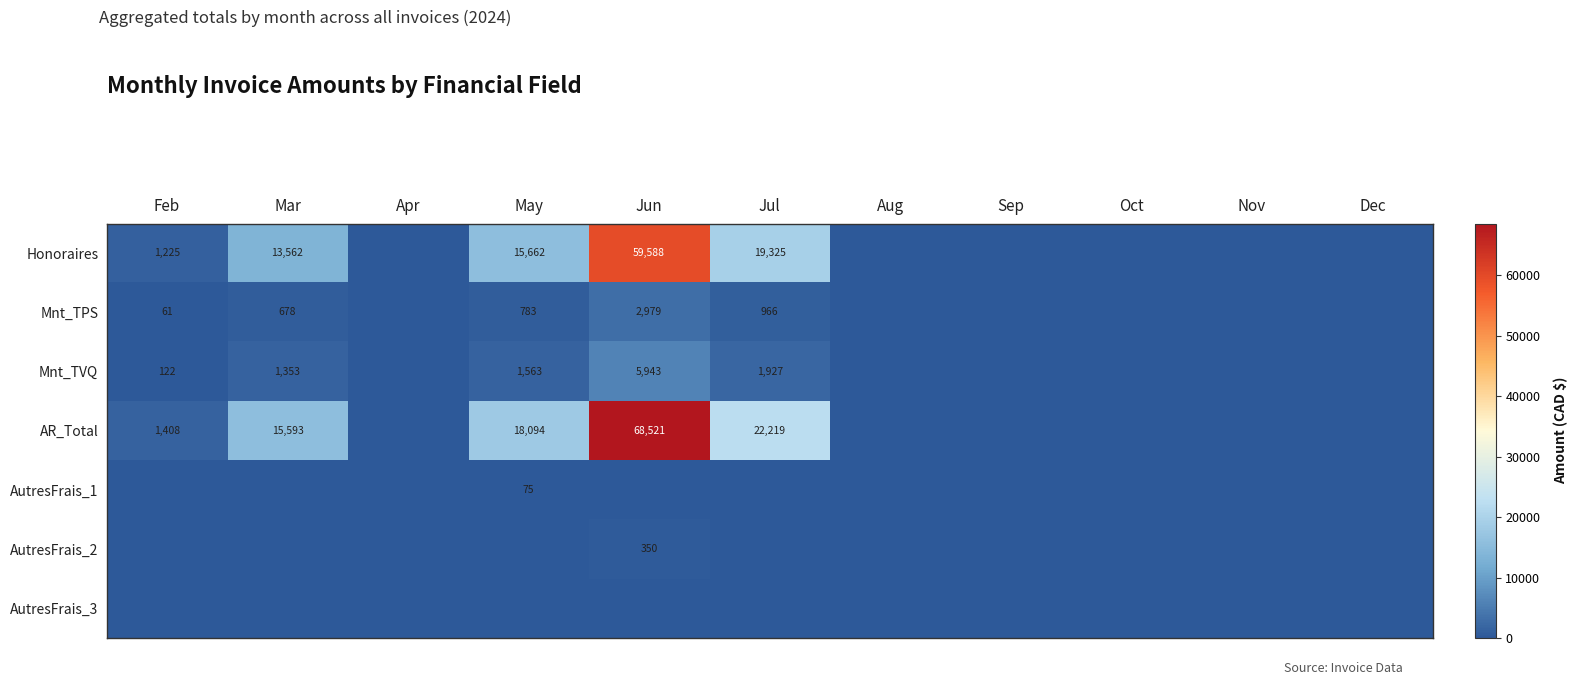

True or false: Mnt_TPS has a value of 436 at Jul.

False